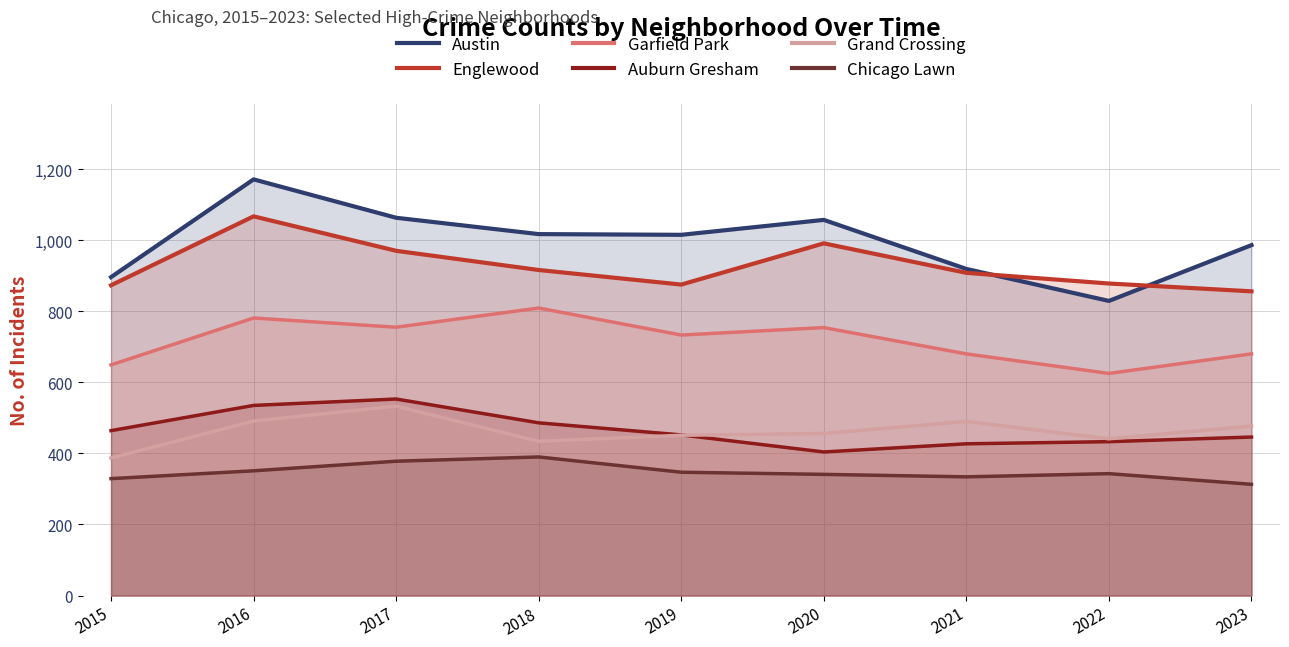

Reading left to right, what are all the values shown in this chart?

Austin: 2015=896	2016=1171	2017=1063	2018=1017	2019=1015	2020=1057	2021=919	2022=829	2023=986
Englewood: 2015=873	2016=1067	2017=970	2018=916	2019=875	2020=991	2021=908	2022=878	2023=856
Garfield Park: 2015=649	2016=781	2017=755	2018=809	2019=733	2020=754	2021=680	2022=625	2023=680
Auburn Gresham: 2015=464	2016=535	2017=553	2018=486	2019=452	2020=404	2021=427	2022=433	2023=446
Grand Crossing: 2015=387	2016=491	2017=533	2018=434	2019=451	2020=456	2021=490	2022=441	2023=477
Chicago Lawn: 2015=329	2016=351	2017=378	2018=390	2019=347	2020=341	2021=334	2022=343	2023=313